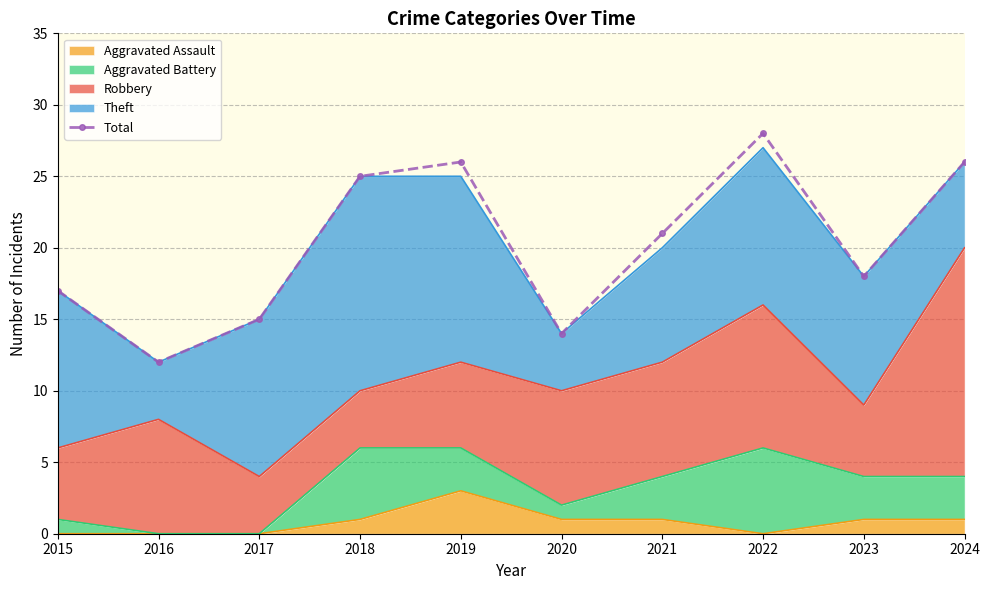

The value at 2021 is 21. True or false?

True